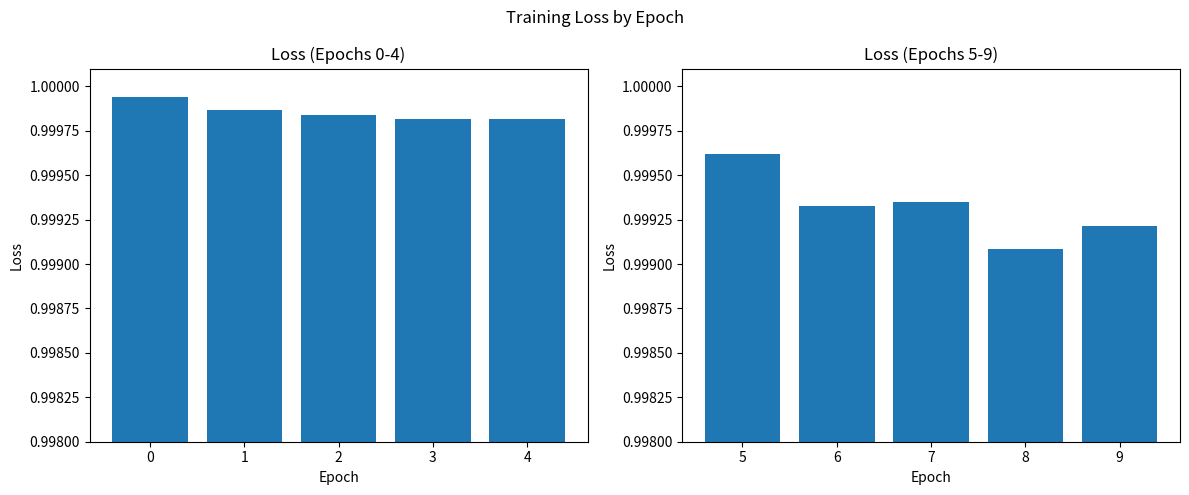

What is the value of the 3rd bar from the left?

1.0